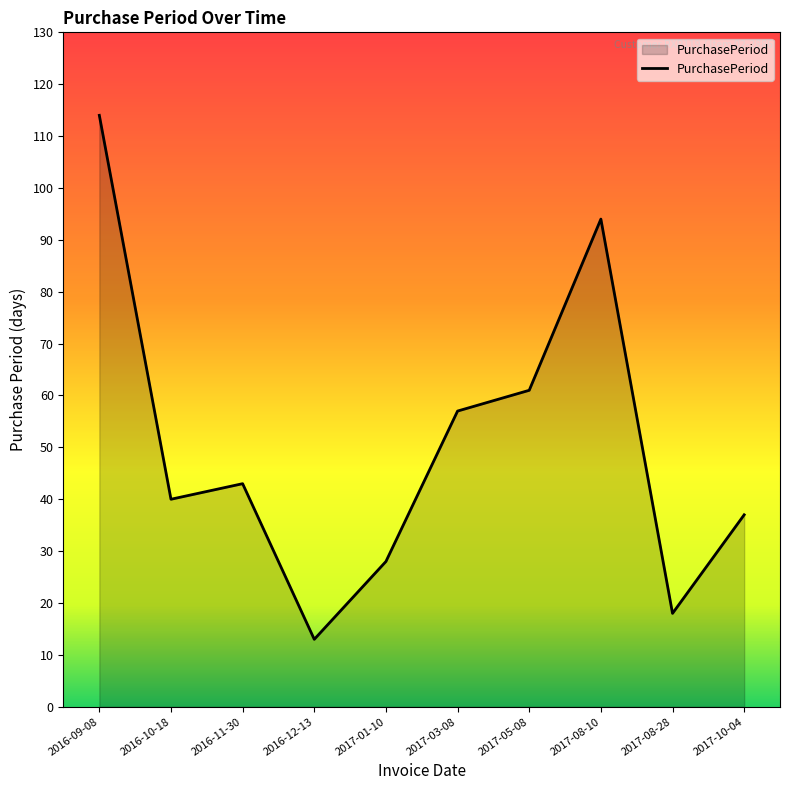

What position from the left is 2017-05-08?

7